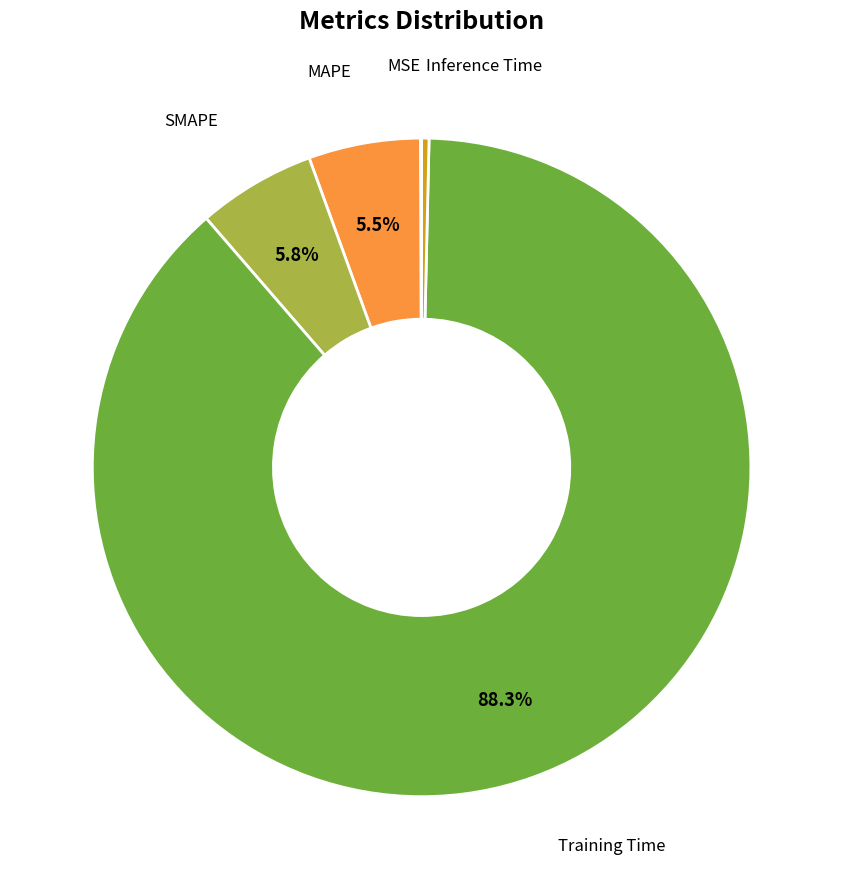

Is there any slice that represents more than half of the pie?

Yes